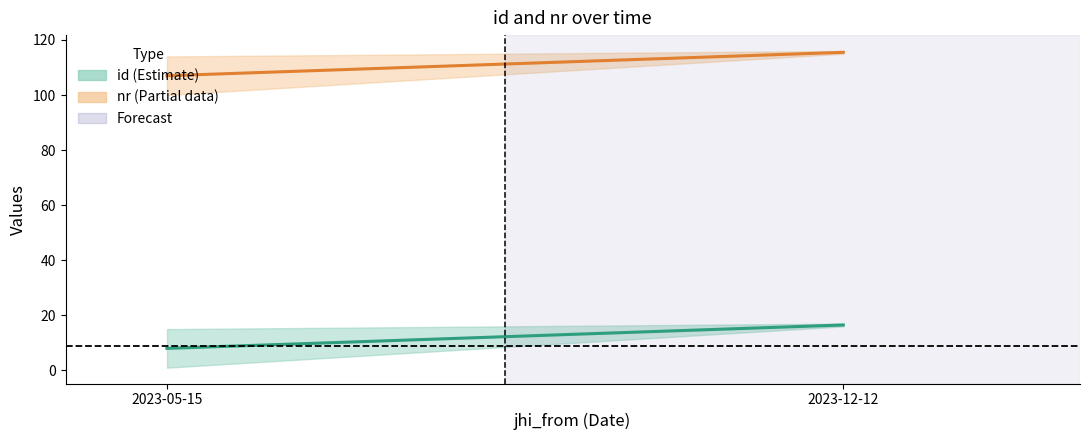

Which series changed the most between 2023-05-15 and 2023-12-12?

id